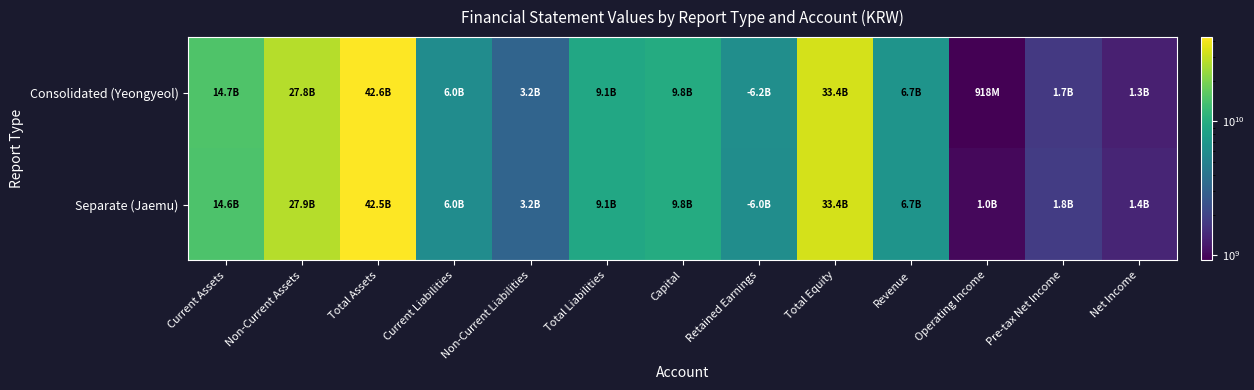

At how many categories does at least one series exceed 26319876766?

3